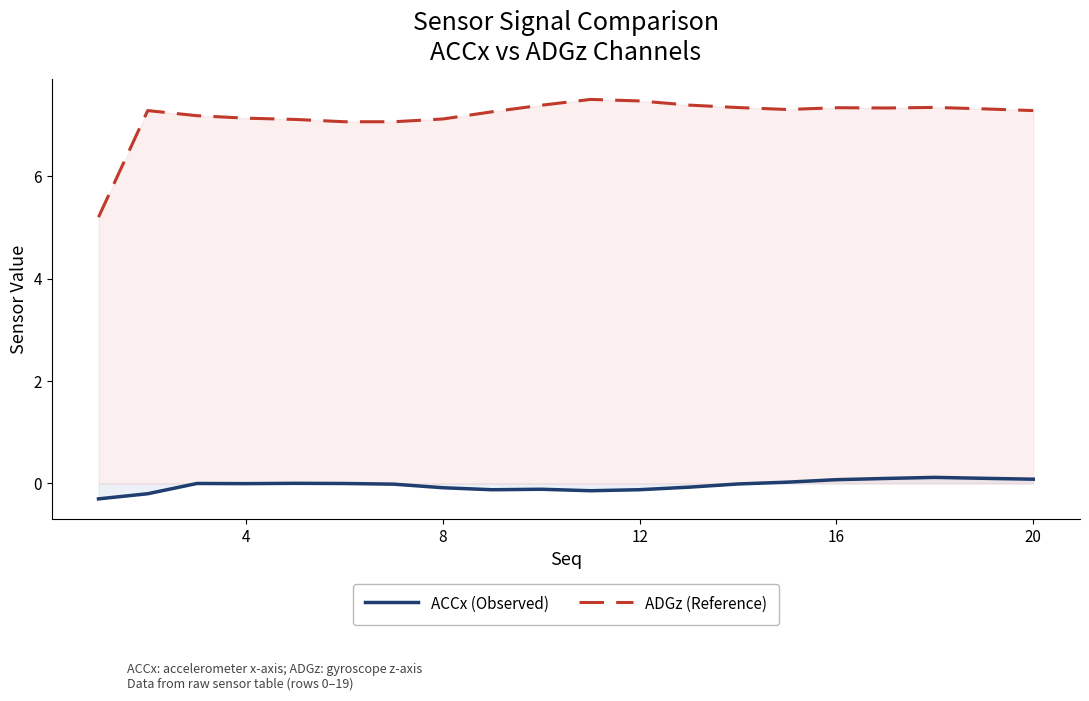

Does the chart have visible grid lines?

No